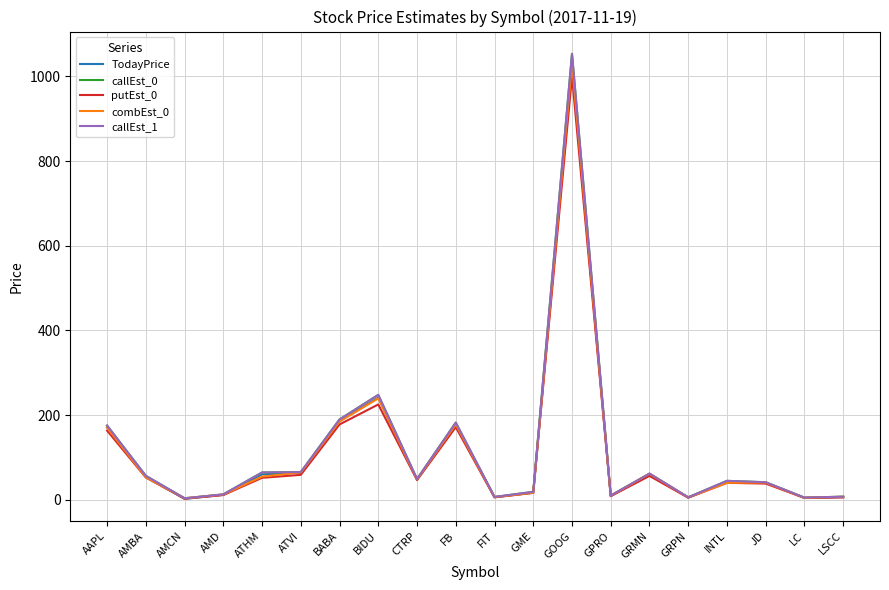

How many lines are shown in the chart?

5